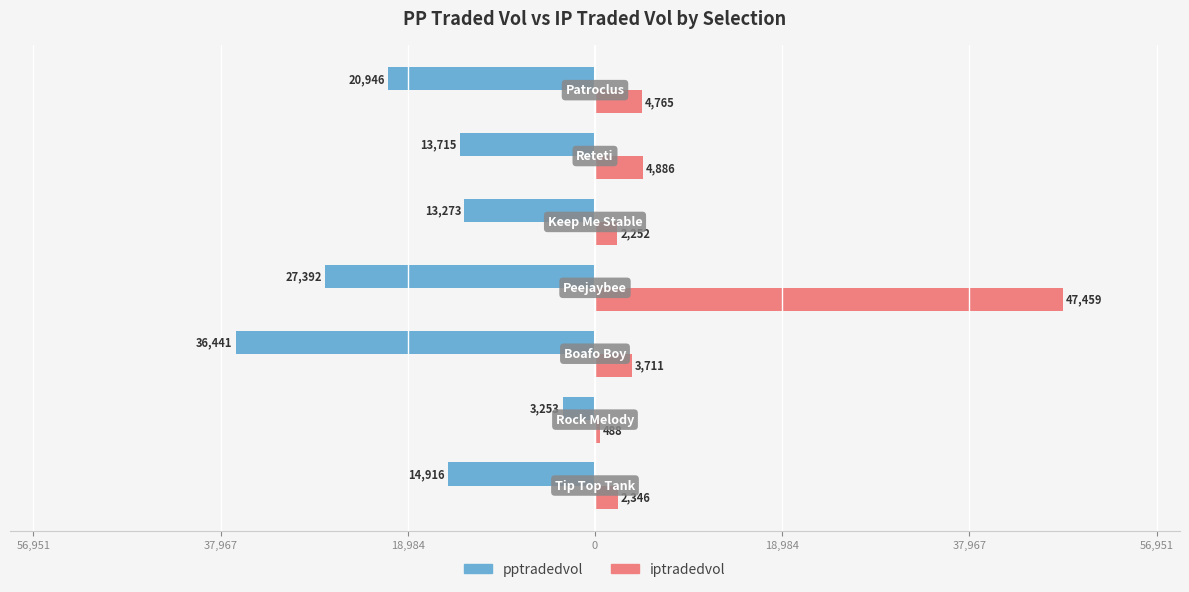

What are all the series names shown in the legend?

pptradedvol, iptradedvol